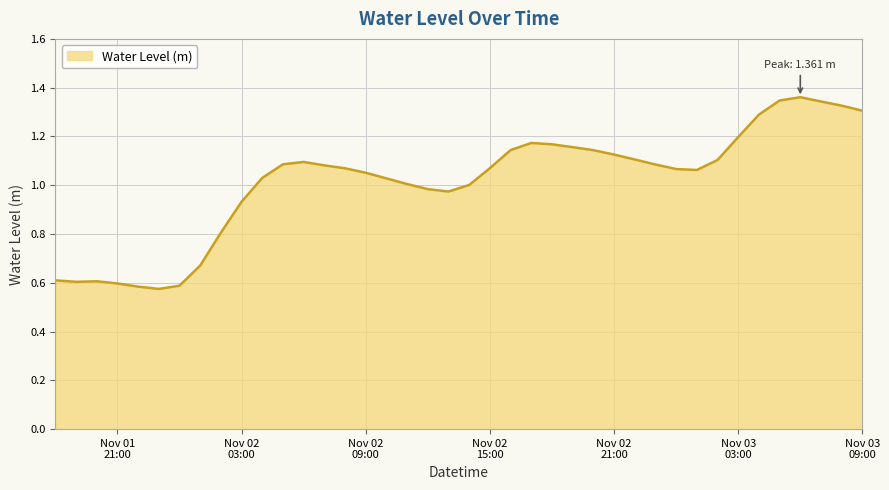

Count the number of data series in this chart.

1